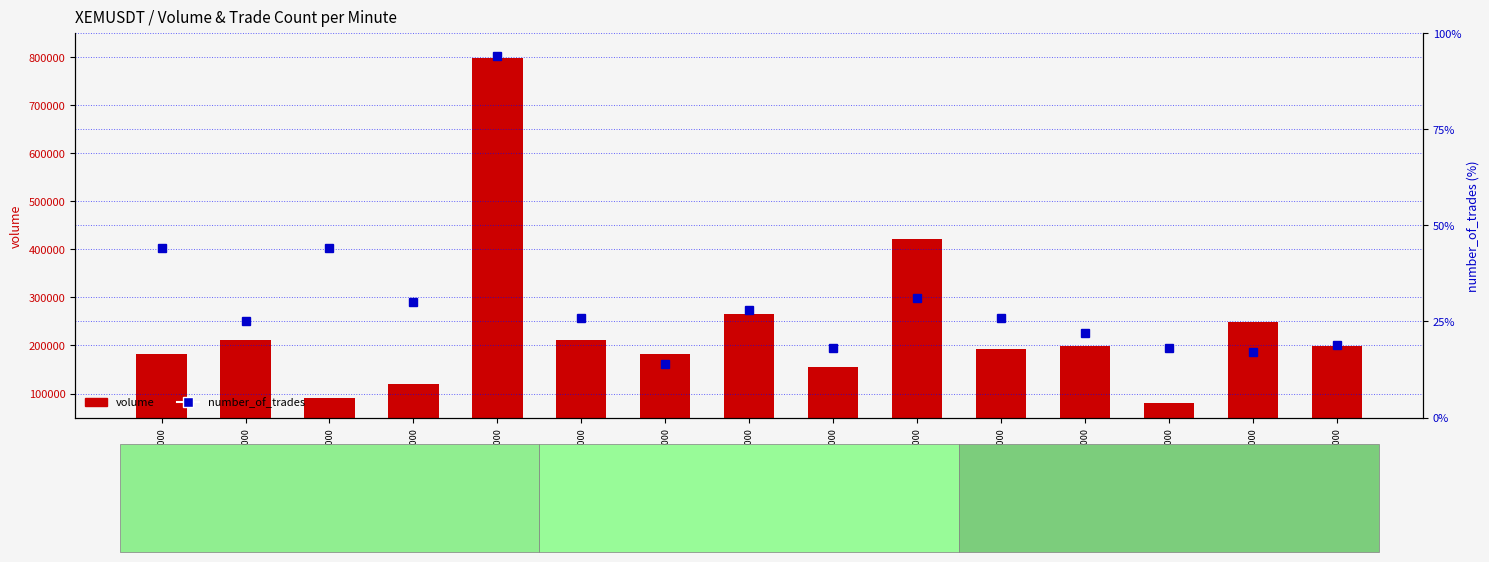

Which series has the widest spread of values?

volume